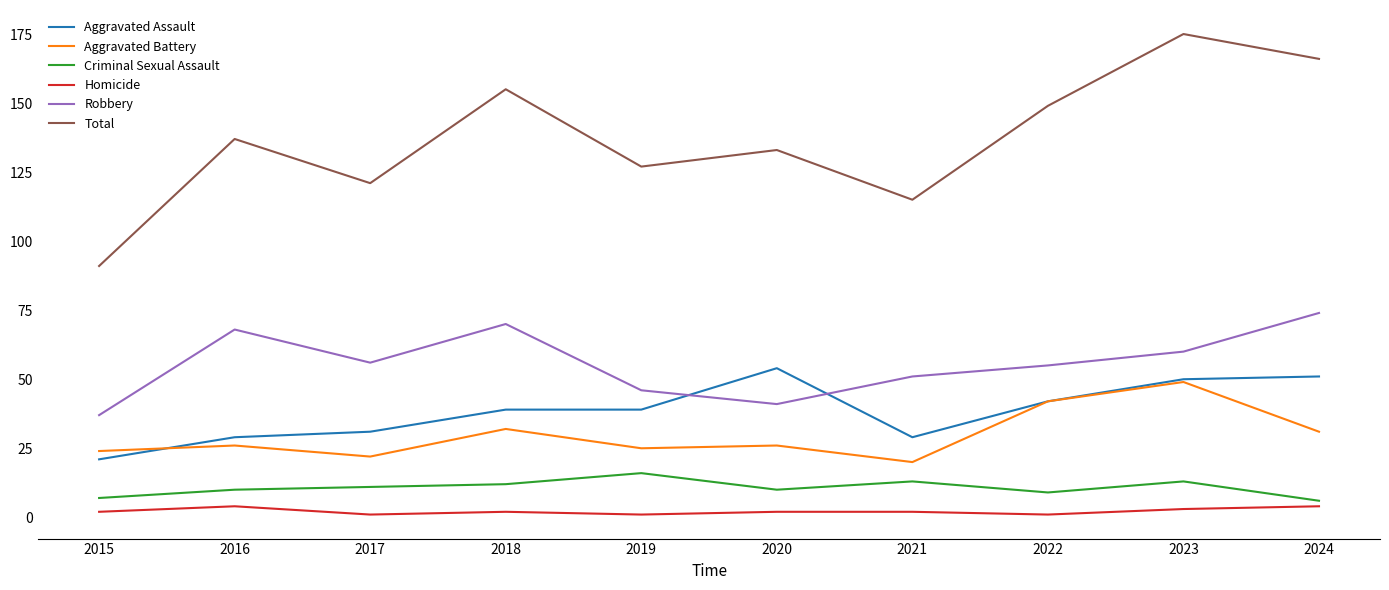

What are all the series names shown in the legend?

Aggravated Assault, Aggravated Battery, Criminal Sexual Assault, Homicide, Robbery, Total